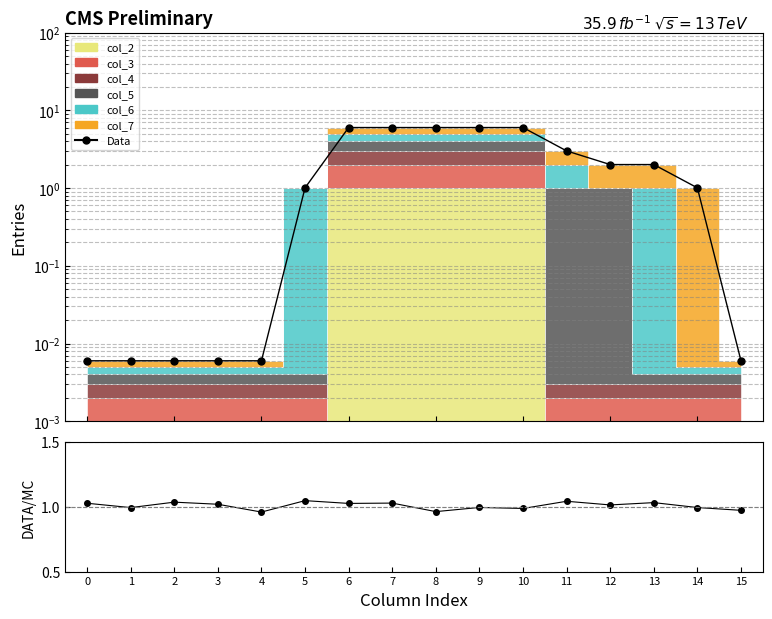

Between which two adjacent categories do DATA/MC and Data first intersect?

5 and 6